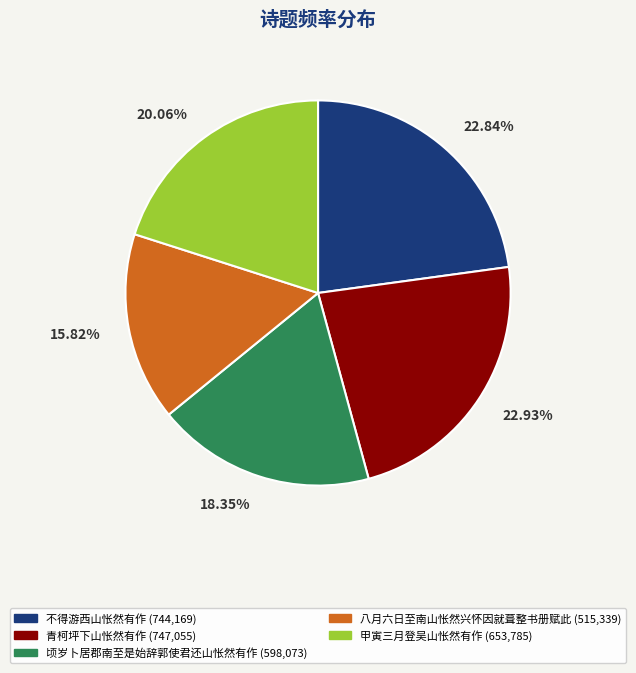

To the nearest percent, what is the combined percentage of 八月六日至南山怅然兴怀因就葺整书册赋此 and 顷岁卜居郡南至是始辞郭使君还山怅然有作?

34%